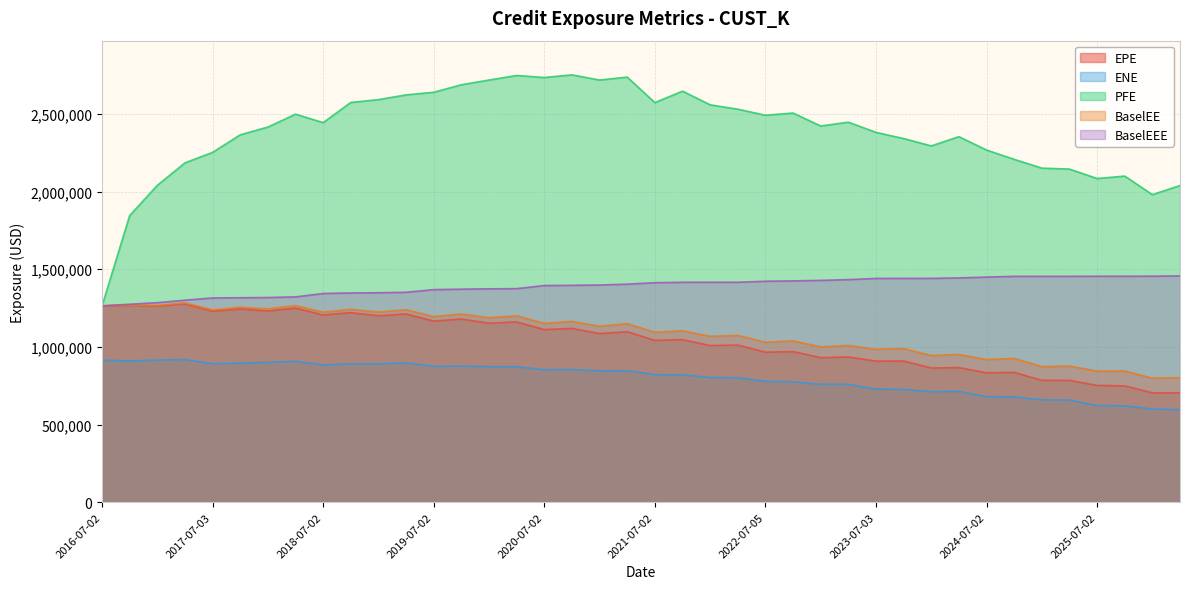

What is the greatest value displayed?

2751781.0